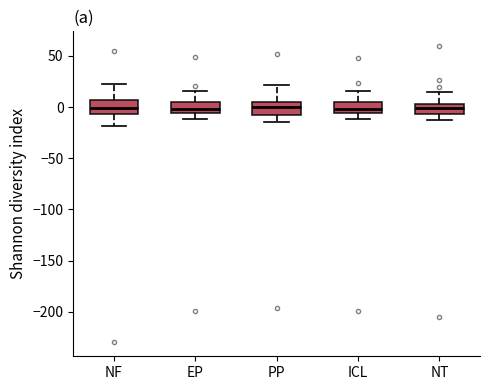

Reading left to right, read every box against the y-axis: the position of its median line, the range the box covers, and the ends of its whiskers. The values are not printed on the chart, so give them approximately, as read against the axis.

NF: median 0, box -5 to 5, whiskers -20 to 20
EP: median 0, box -5 to 5, whiskers -10 to 15
PP: median 0, box -10 to 5, whiskers -15 to 20
ICL: median 0, box -5 to 5, whiskers -10 to 15
NT: median 0, box -5 to 5, whiskers -15 to 15